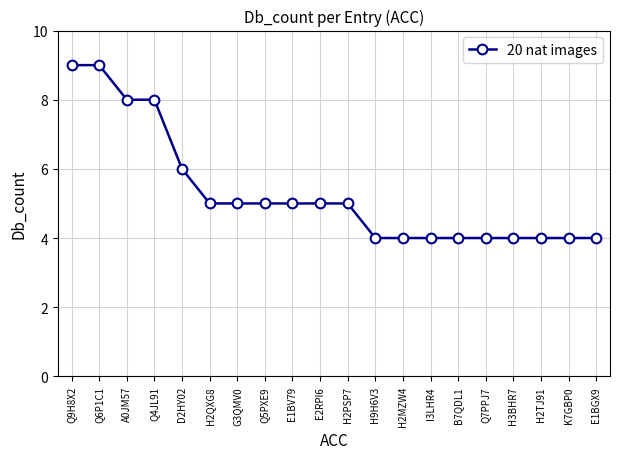

What is the sum of all values?

106